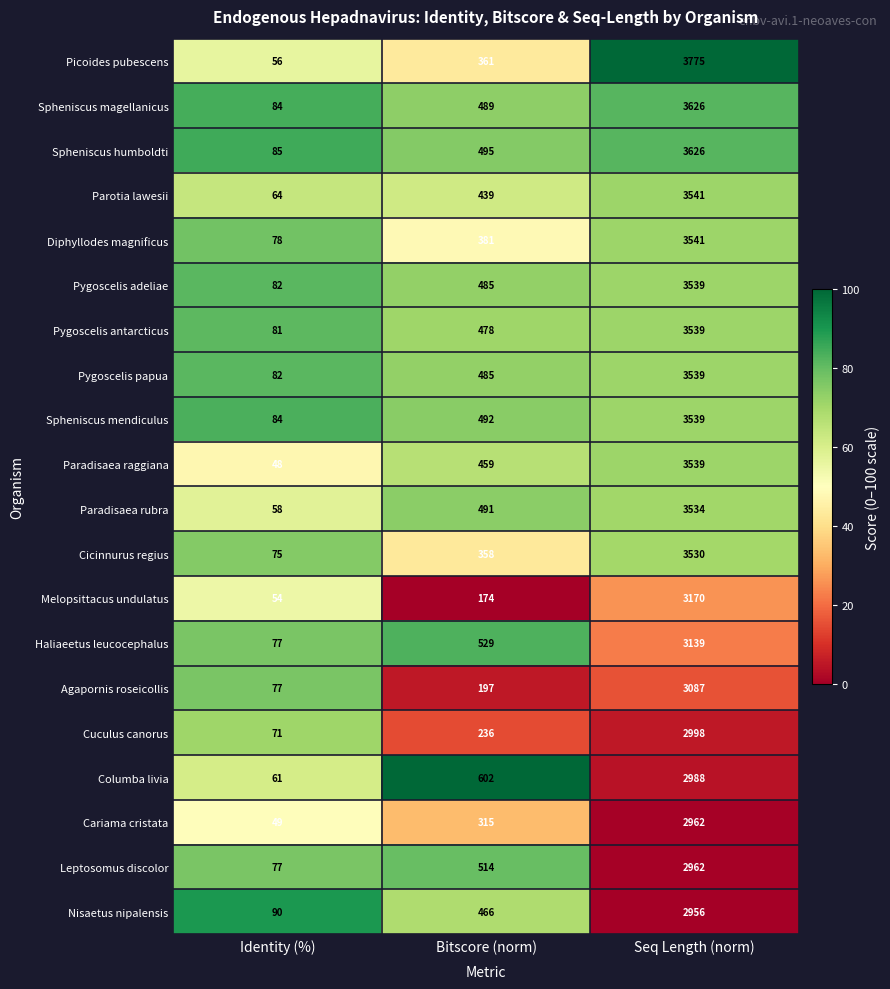

Count the number of categories in the chart.

3